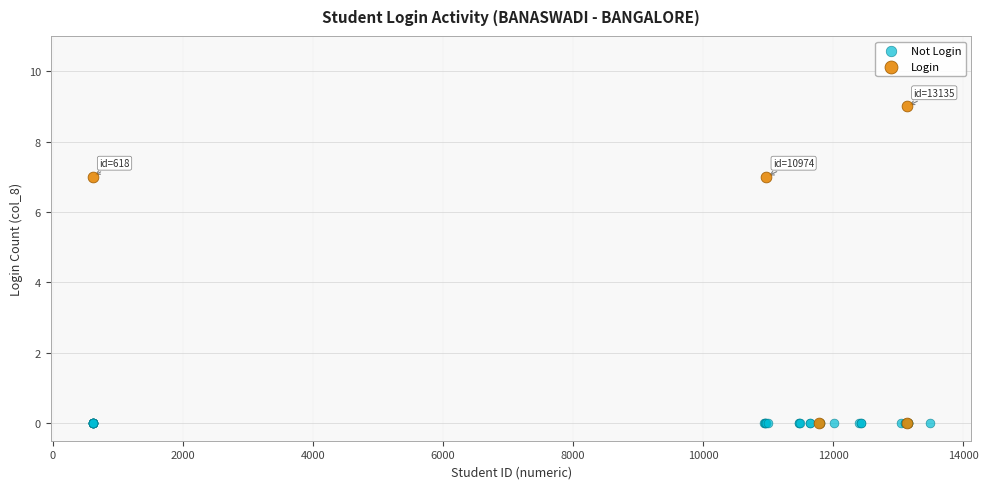

Which series contains the highest Y value?

Login